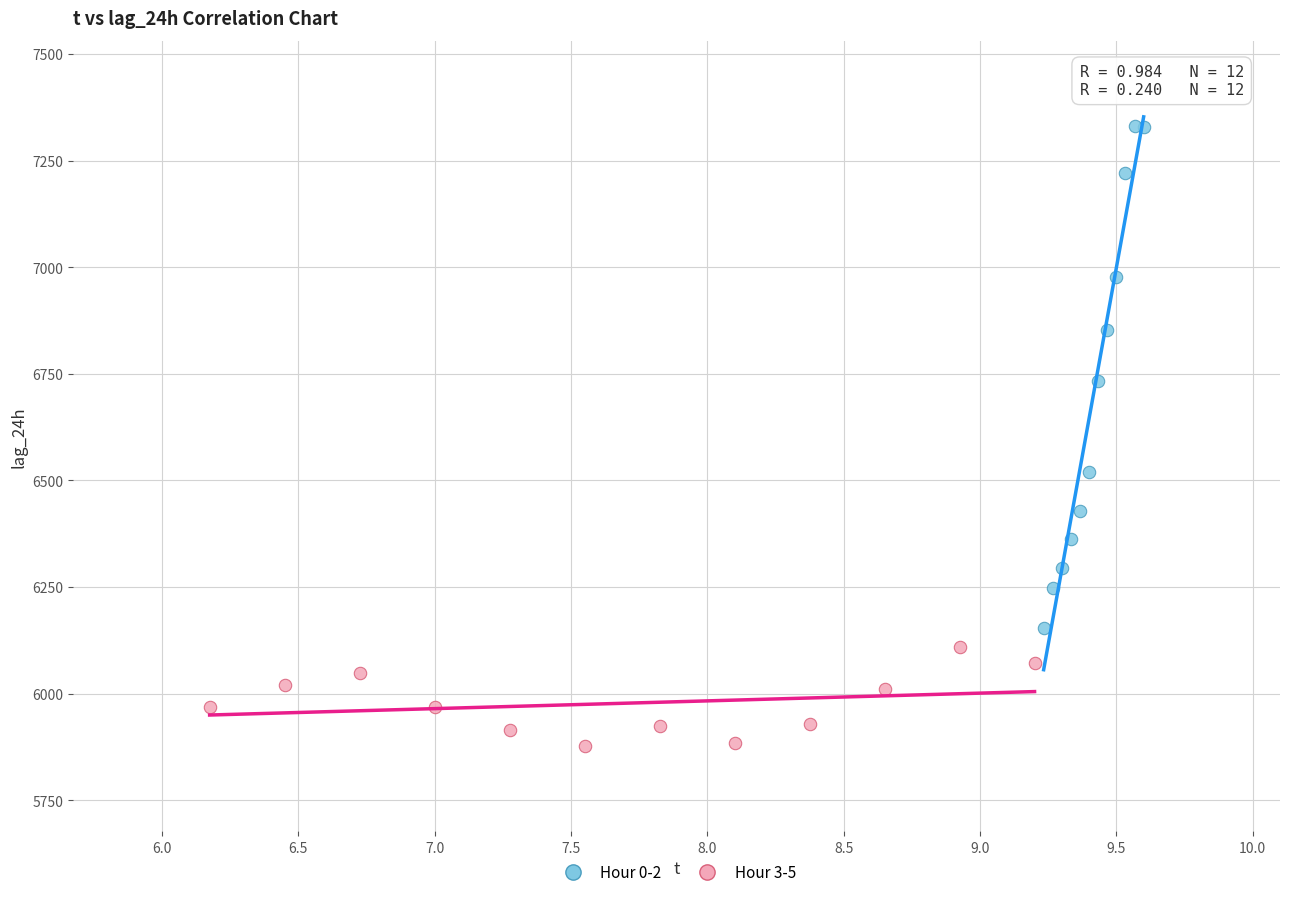

Which series reaches the minimum Y coordinate?

Hour 3-5